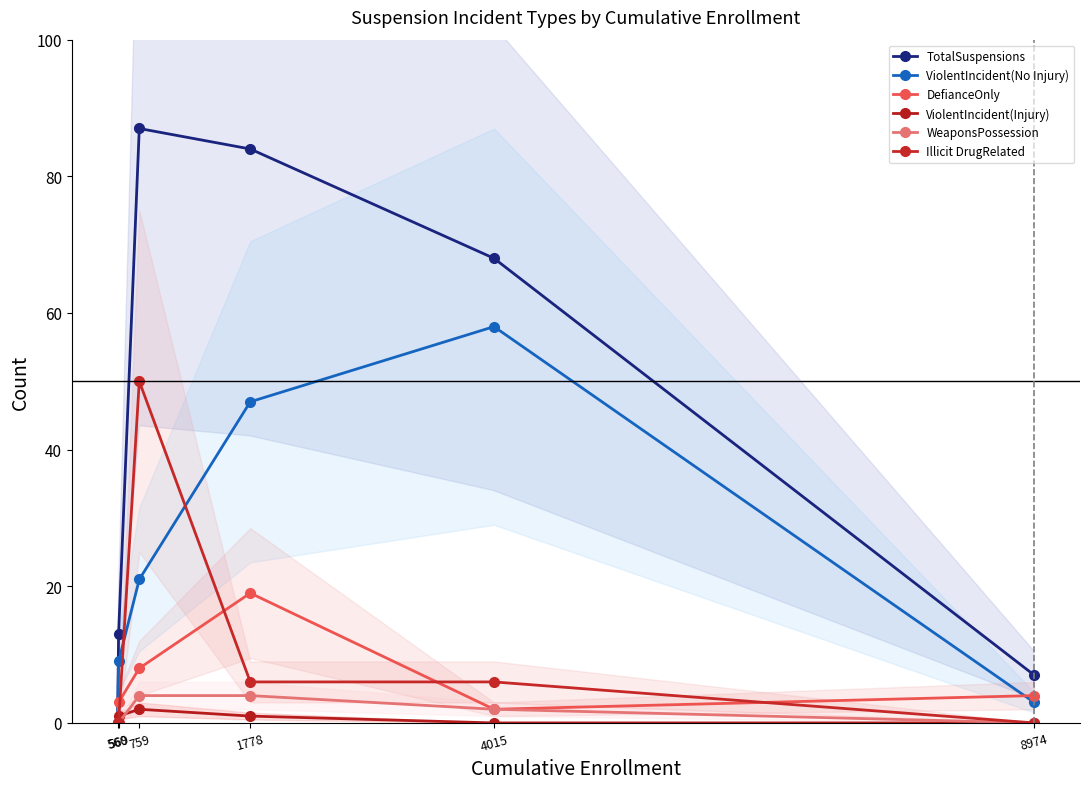

What is the total value across all series at 8974?

14